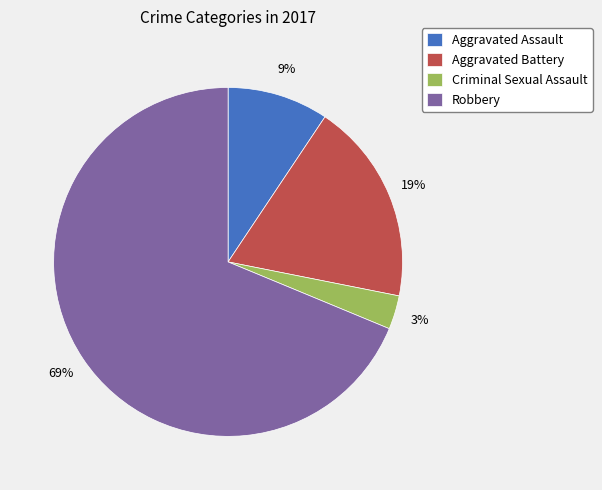

How many slices are in this pie chart?

4